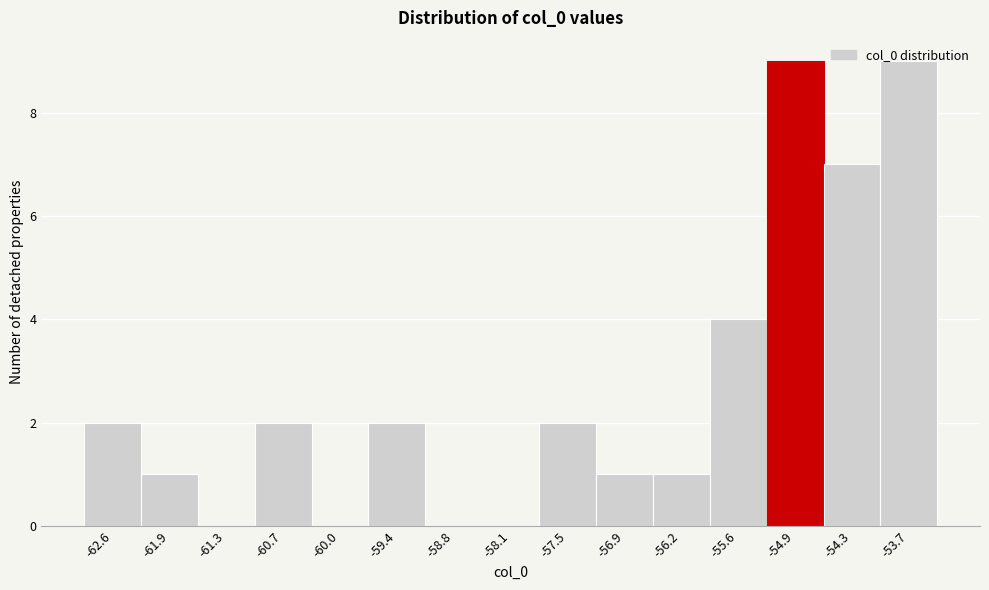

Reading left to right, transcribe this chart: for each bar, give the range it covers on the x-axis and its height. Neither the bar edges nor the heights are printed on the chart, so give them approximately, as read against the axes.

-62.9 to -62.3: 2
-62.3 to -61.6: 1
-61.6 to -61.0: 0
-61.0 to -60.4: 2
-60.4 to -59.7: 0
-59.7 to -59.1: 2
-59.1 to -58.4: 0
-58.4 to -57.8: 0
-57.8 to -57.2: 2
-57.2 to -56.5: 1
-56.5 to -55.9: 1
-55.9 to -55.3: 4
-55.3 to -54.6: 9
-54.6 to -54.0: 7
-54.0 to -53.4: 9